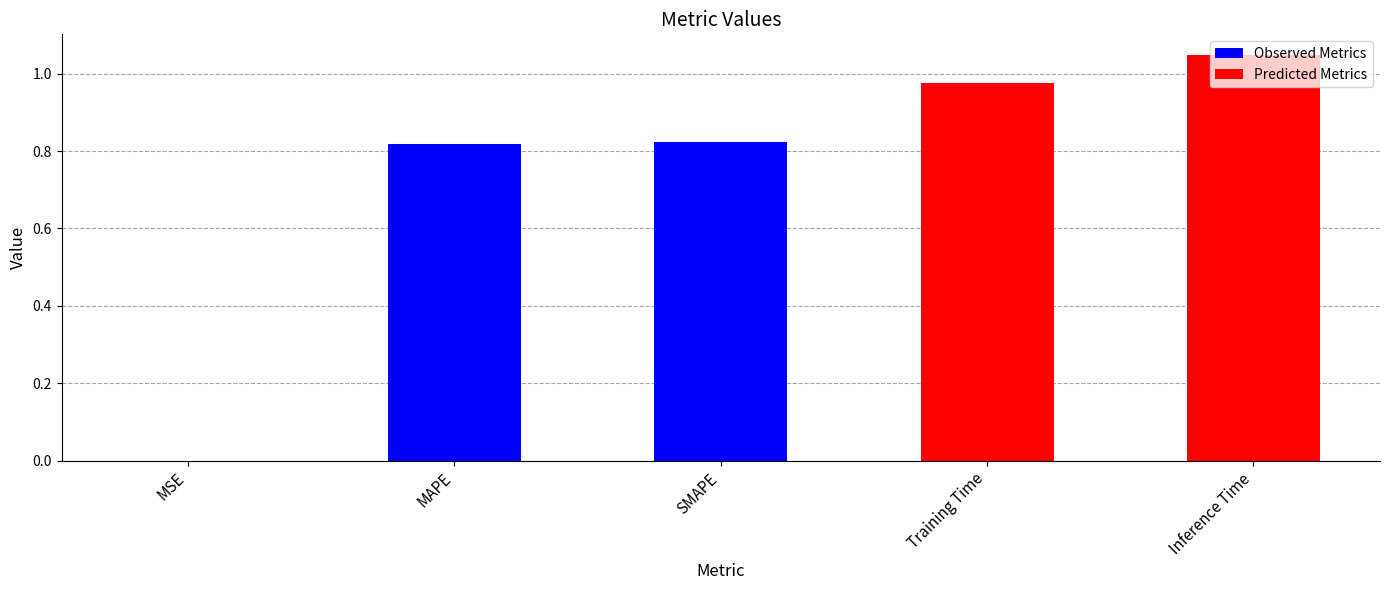

What is the label of the 4th bar from the right?

MAPE